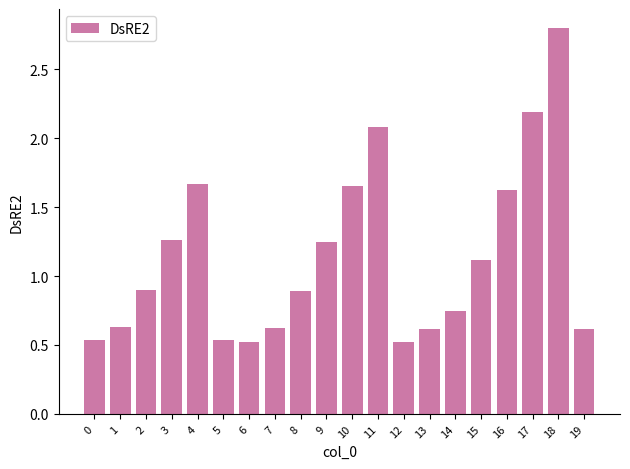

The value at 15 is 1.1. True or false?

True